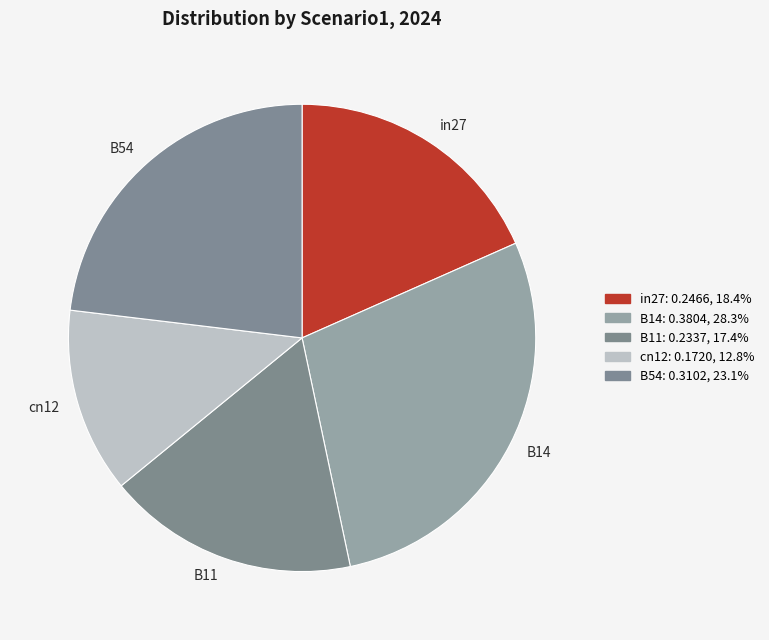

Does any single category account for the majority?

No